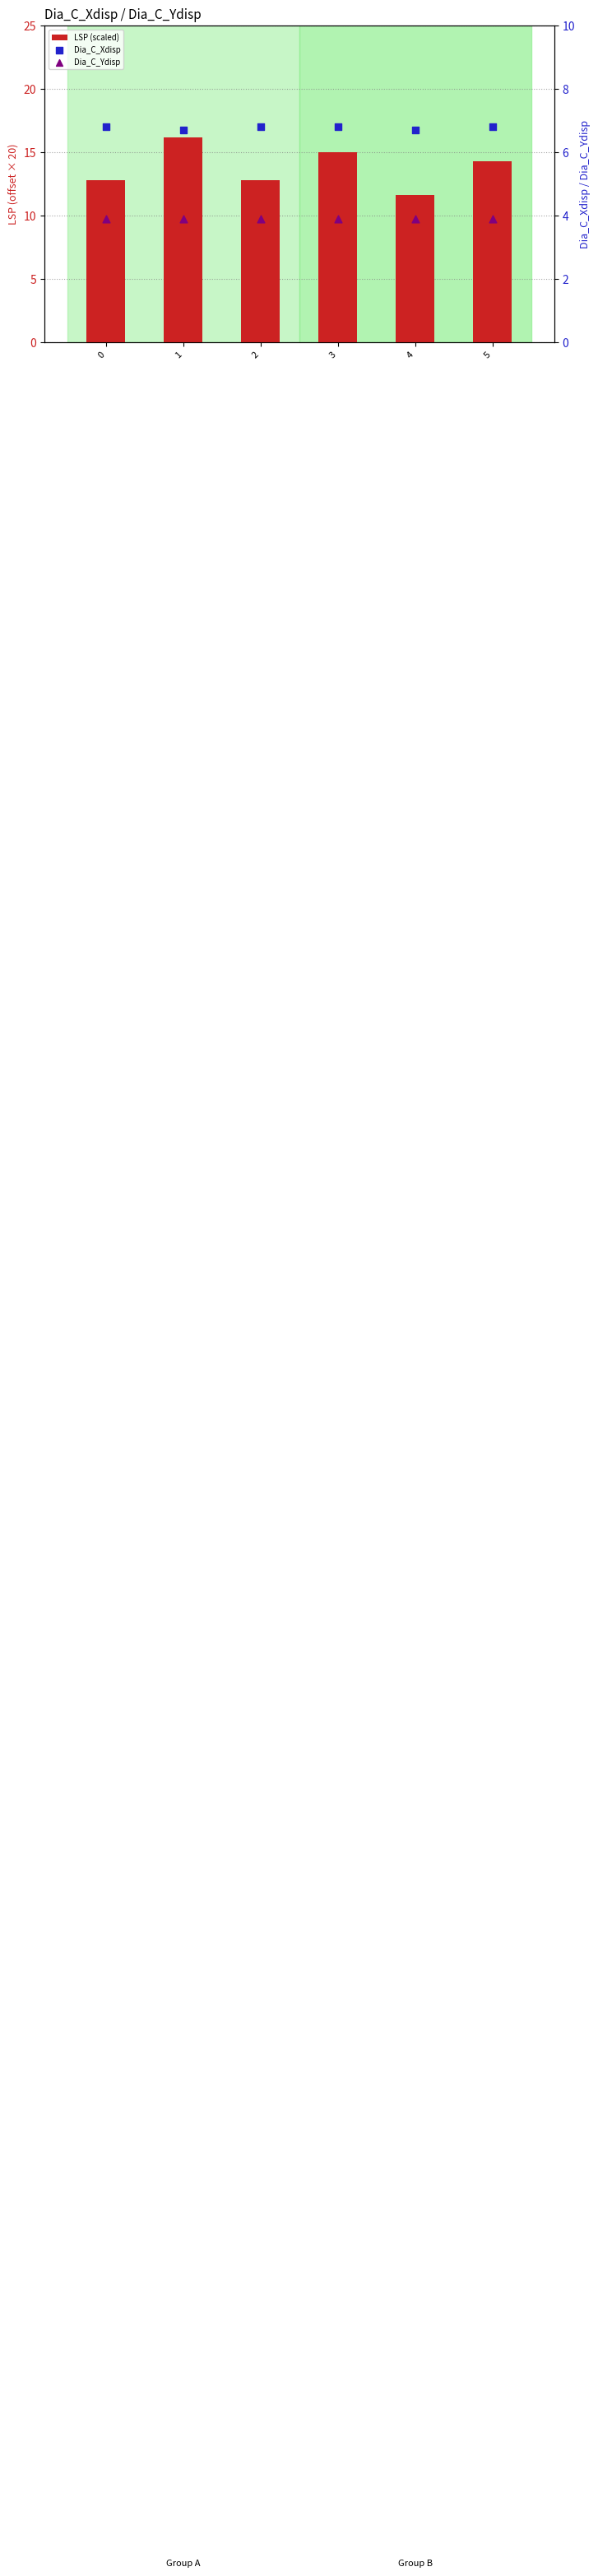

Which series has the largest total across all categories?

LSP (scaled)